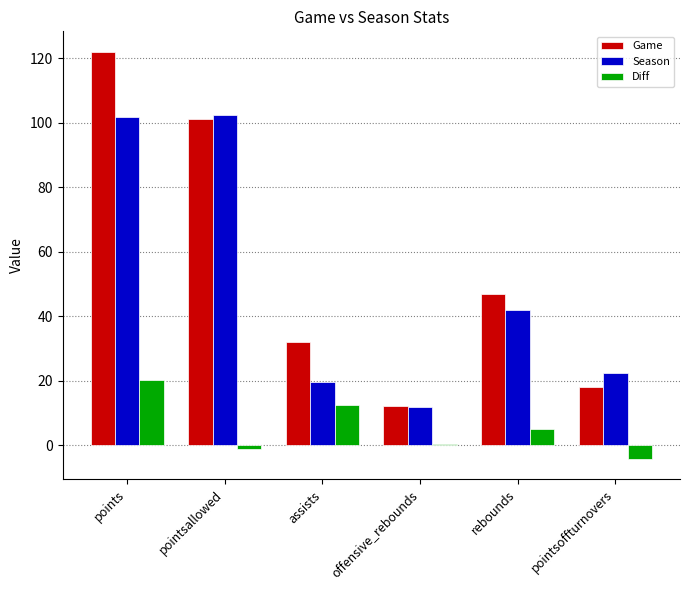

At which category is the sum across all series the highest?

points